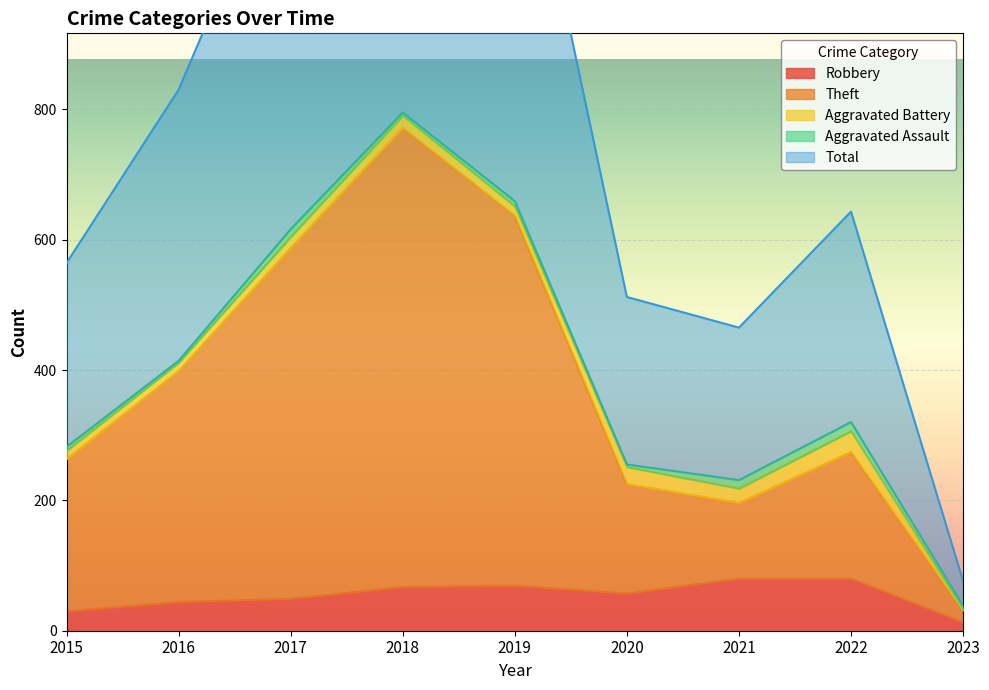

What is the difference between the Robbery values at 2023 and 2022?

67